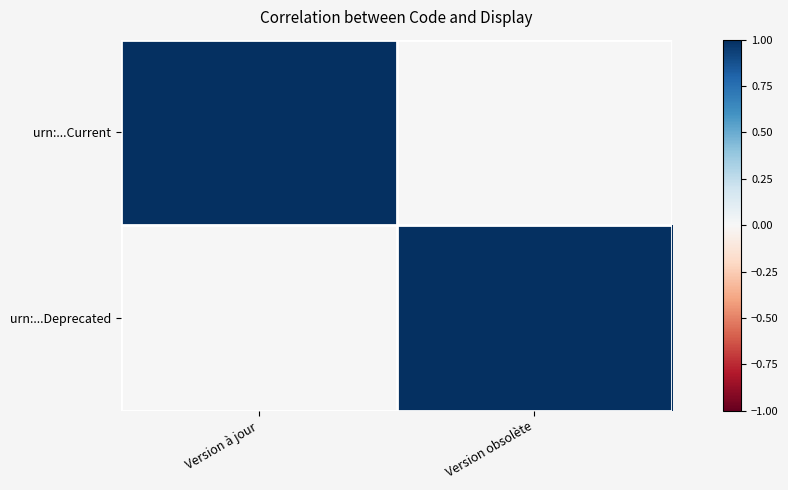

Rank the series at Version à jour from highest to lowest value.

urn:...Current, urn:...Deprecated